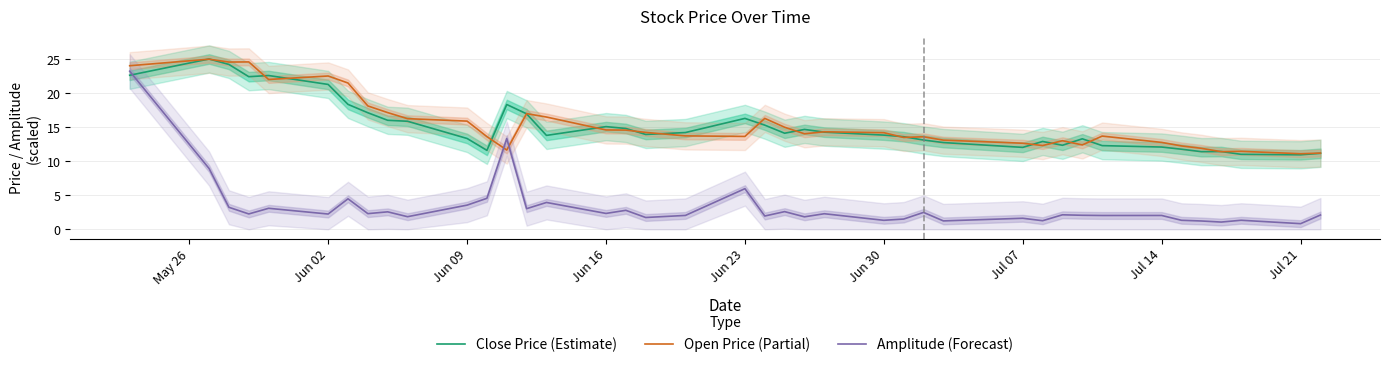

What is the highest value of the Close Price (Estimate) series?

25.0